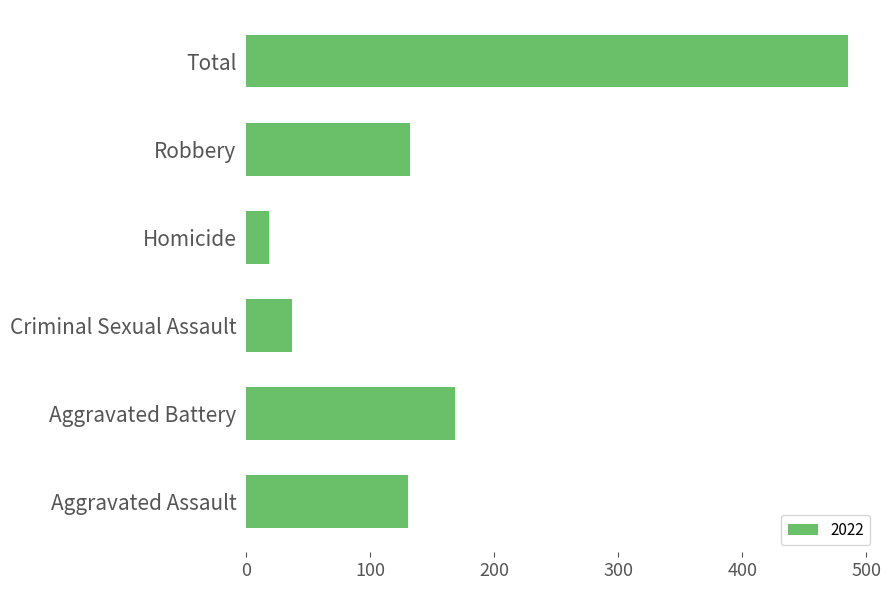

What is the change in value from Robbery to Total?

+353